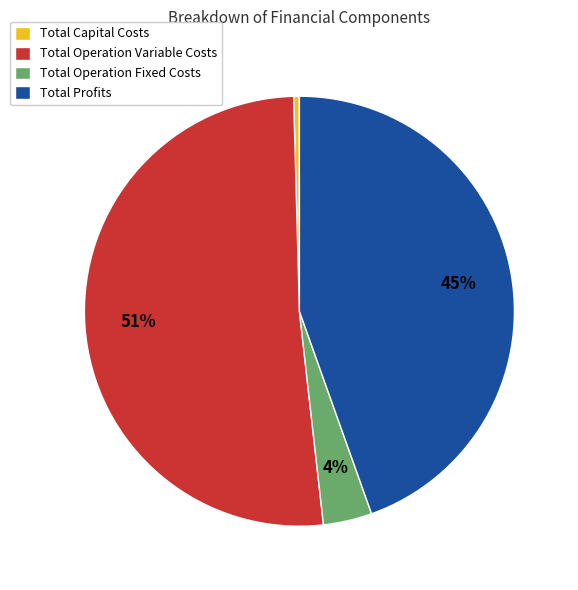

Which has a higher value, Total Profits or Total Operation Fixed Costs?

Total Profits